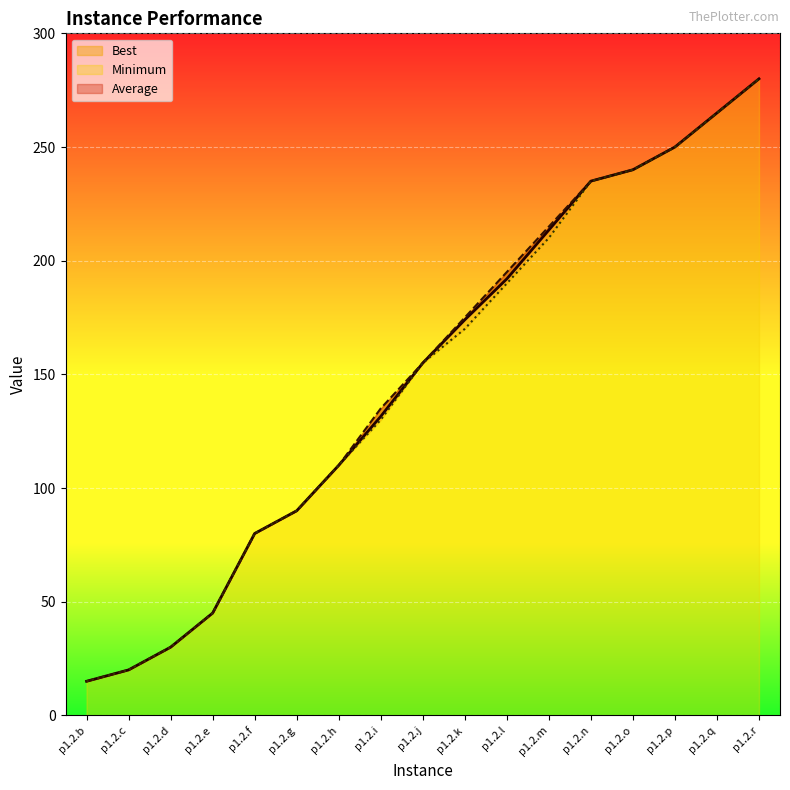

At how many categories does at least one series exceed 78?

13